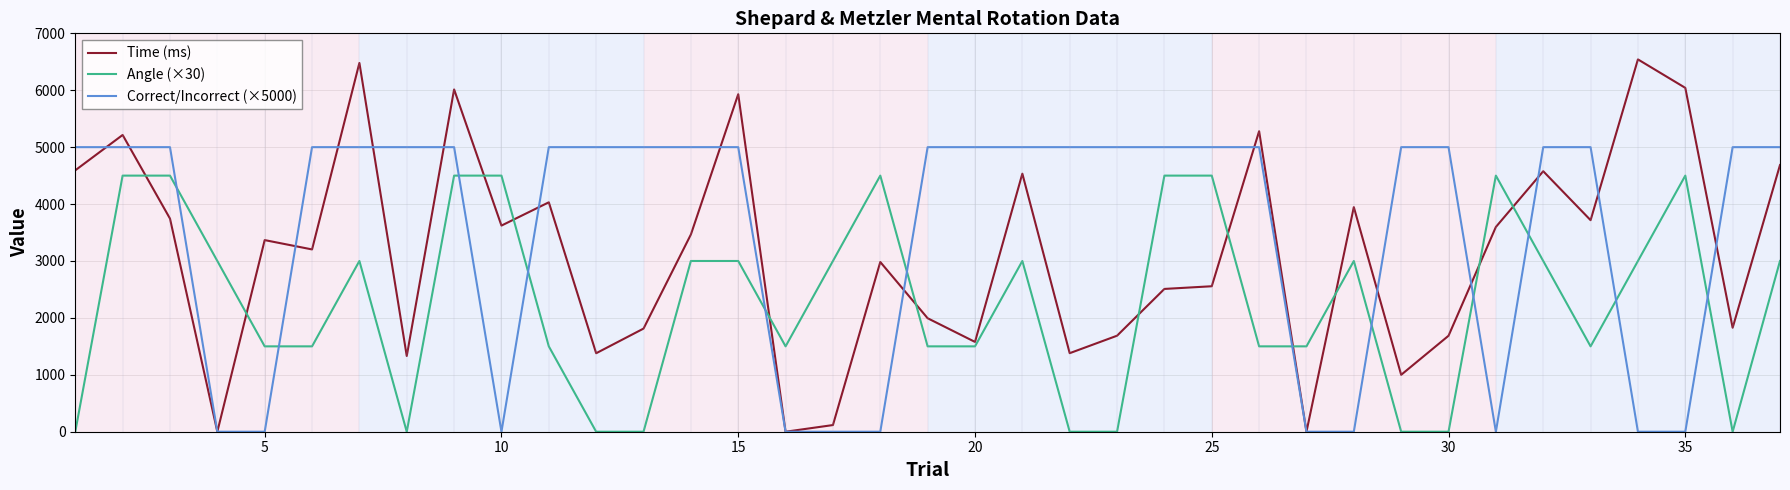

Which series ends up on top after the final intersection of Time (ms) and Angle (×30)?

Time (ms)